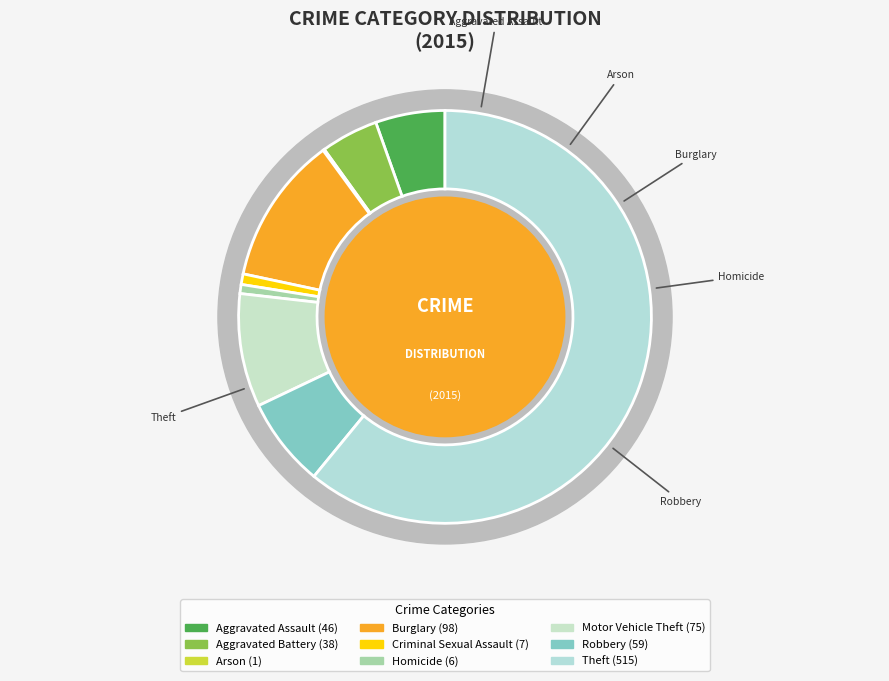

What portion of the pie excludes Theft?

39.1%